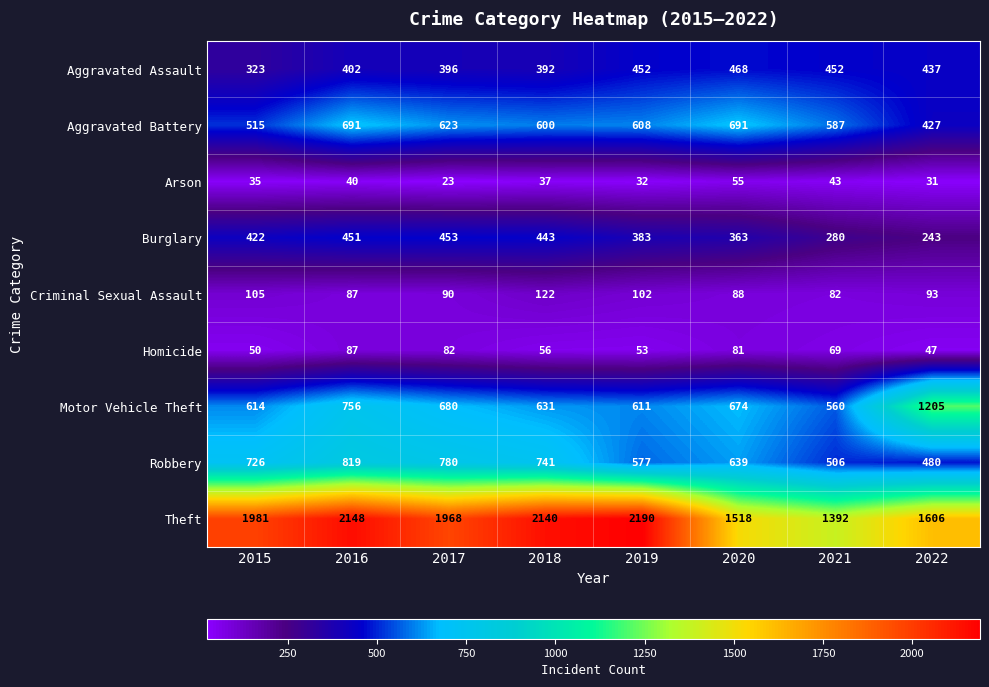

What is the smallest value displayed?

23